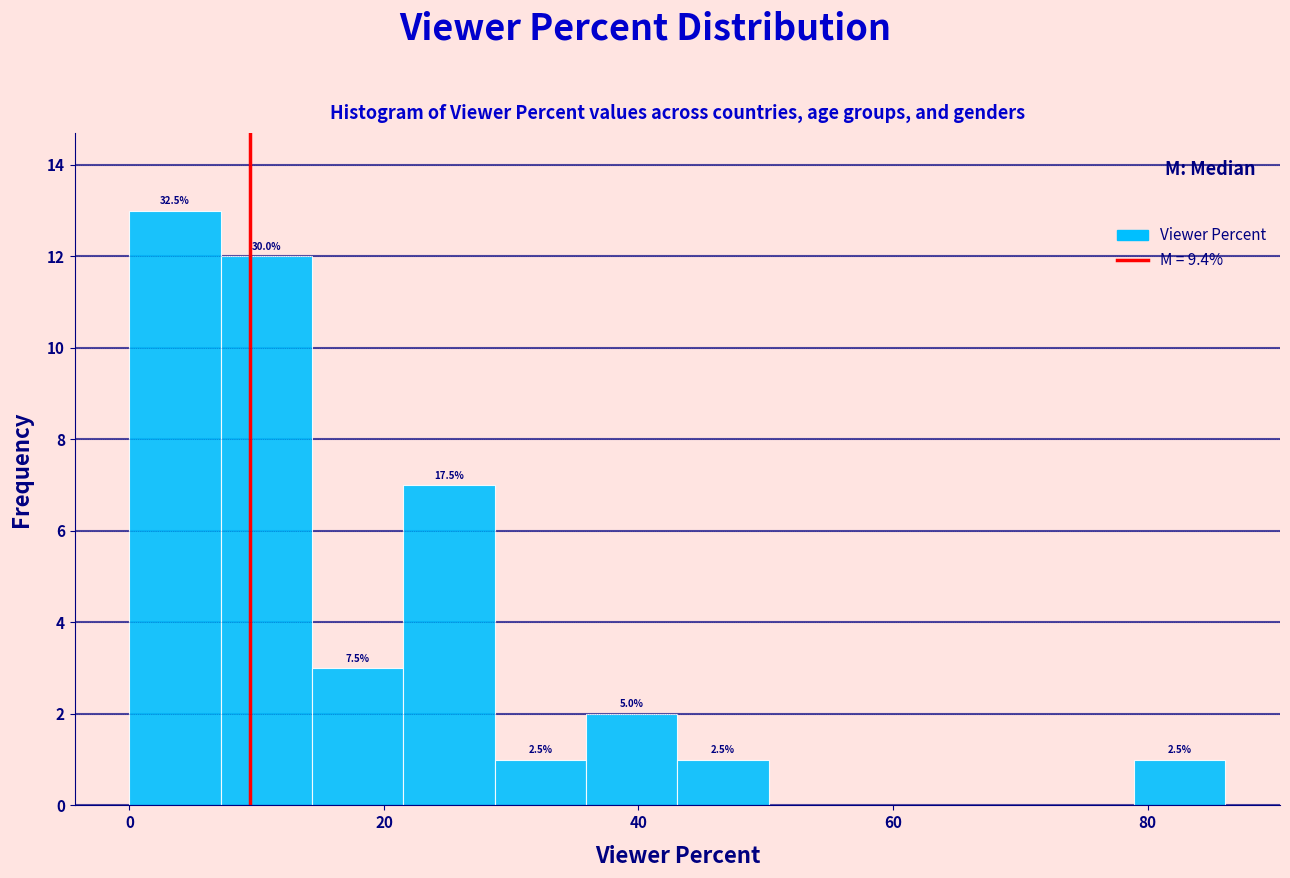

Read against the x-axis, roughly where is the centre of the tallest bar?

4